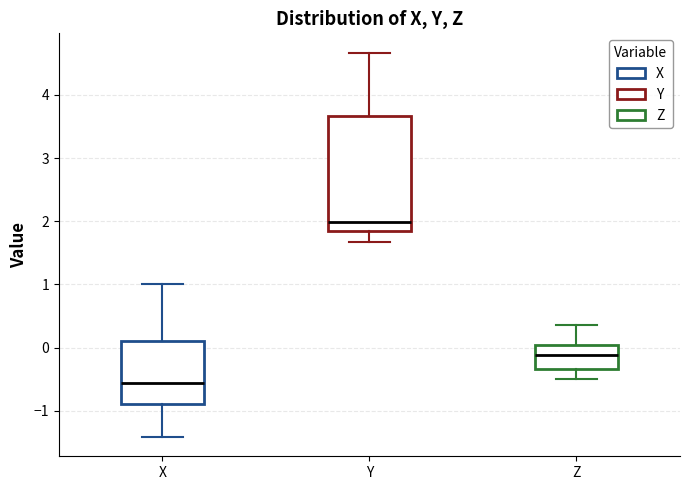

Comparing the boxes themselves (not the whiskers), which one is the tallest?

Y